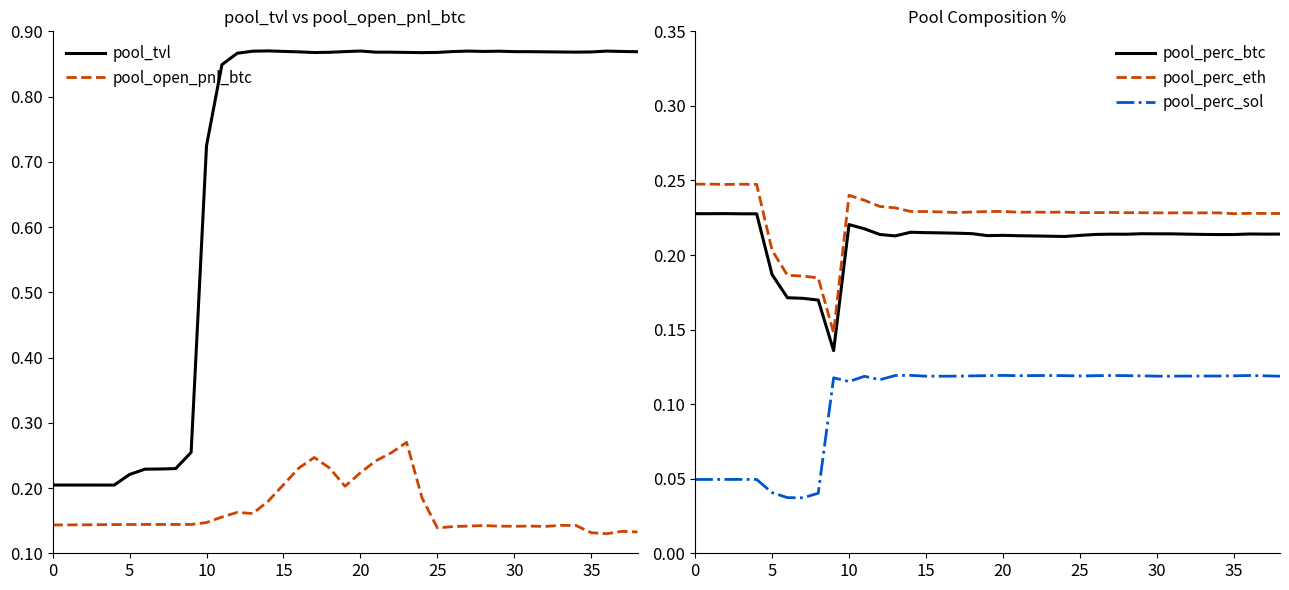

What is the maximum value shown in the chart?

0.9